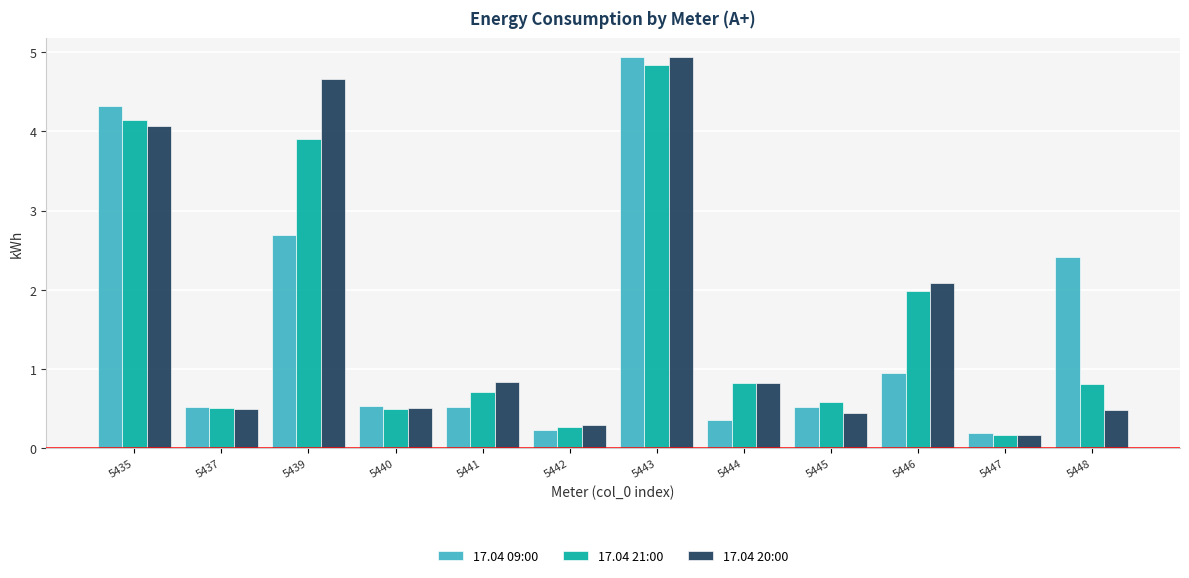

What is the value of the 17.04 09:00 bar at the 11th from the left?

0.2